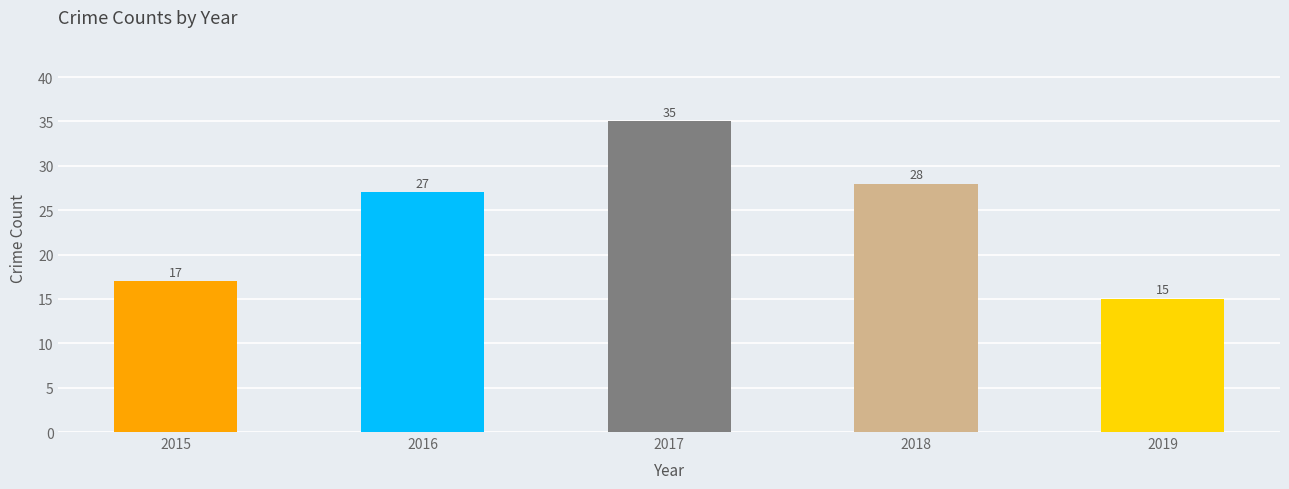

Are the bars horizontal?

No